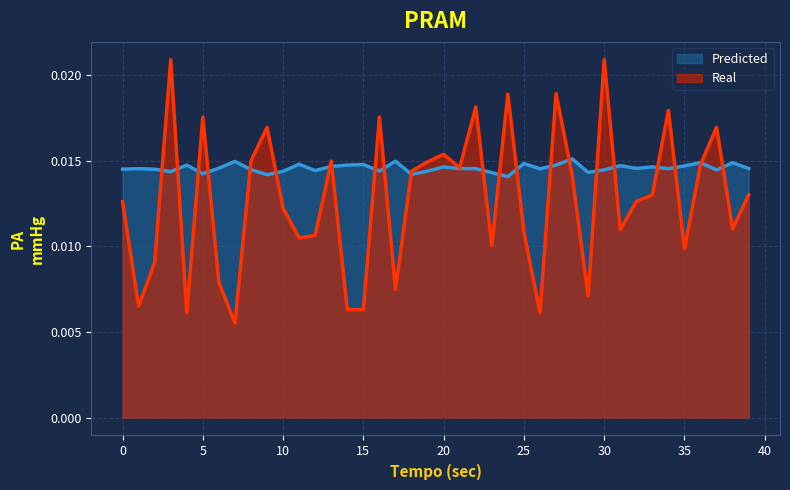

At which label does Predicted reach its minimum?

24